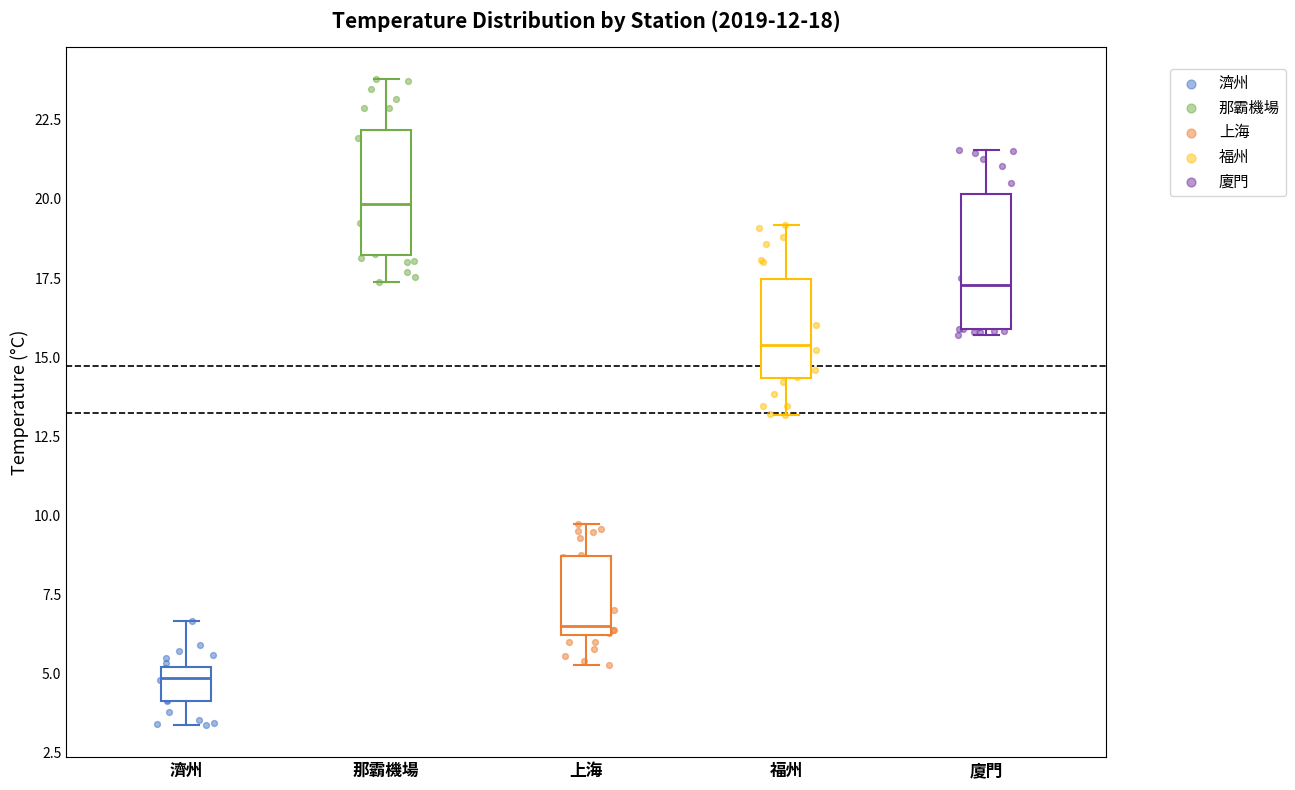

Which box has the lowest median line?

濟州